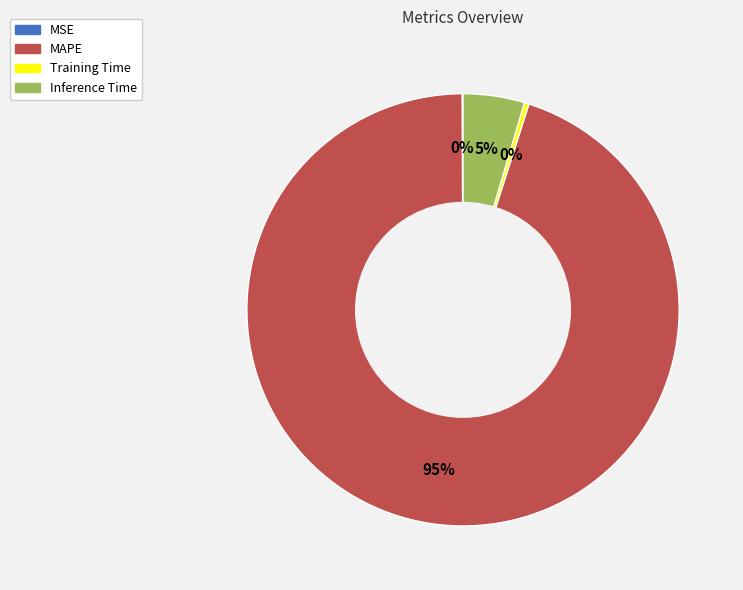

To the nearest percent, what is the difference between the MAPE and Training Time slice percentages?

95%